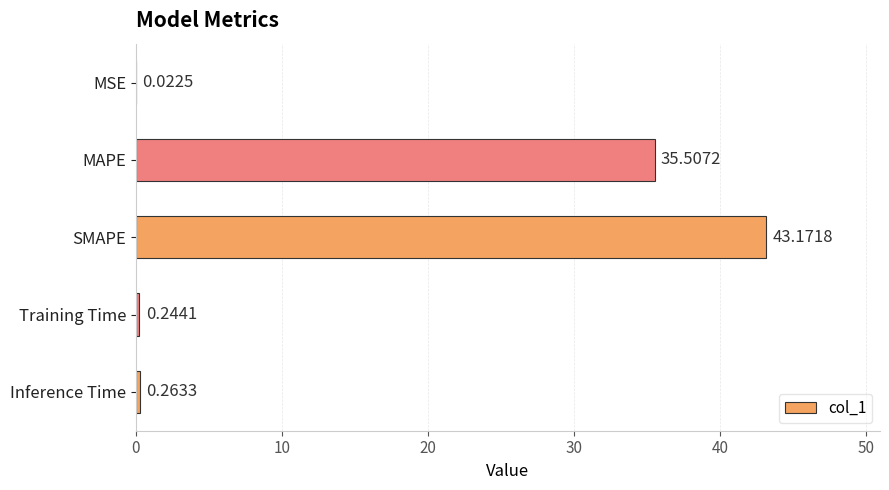

What is the sum of the values at Training Time and MAPE?

35.8